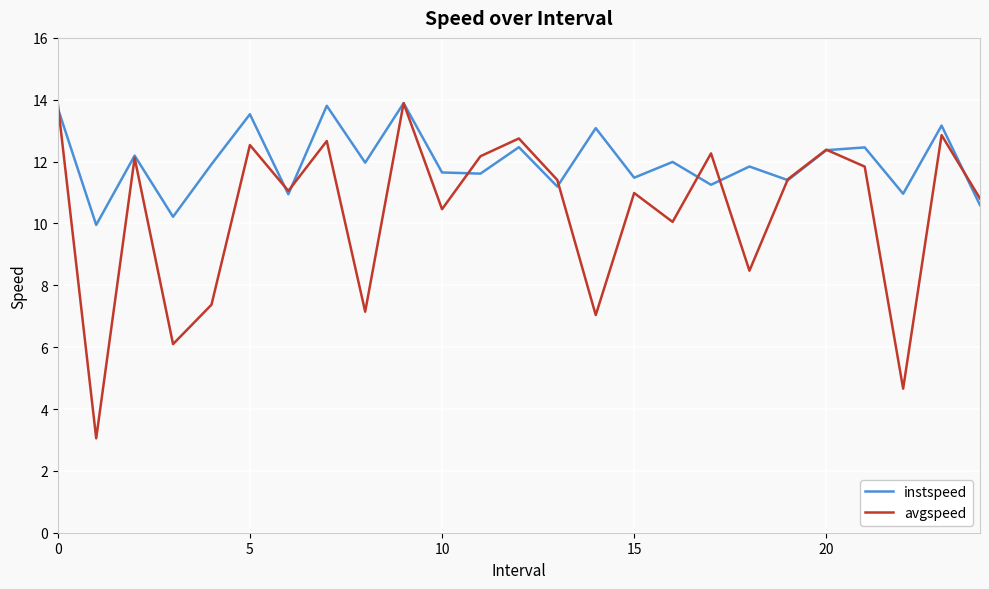

Which series has the largest total across all categories?

instspeed